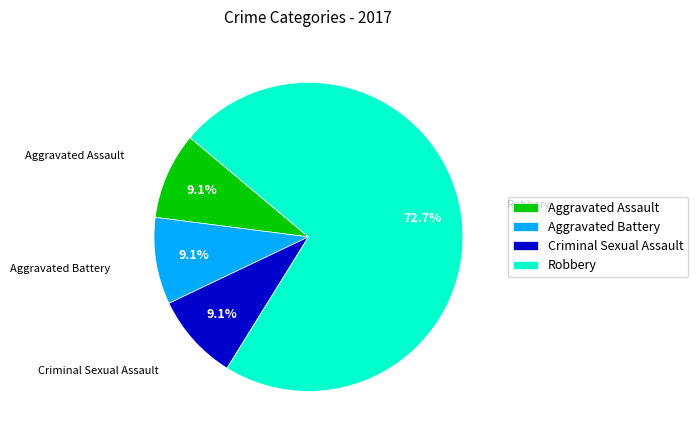

The Robbery slice represents 59% of the pie. True or false?

False